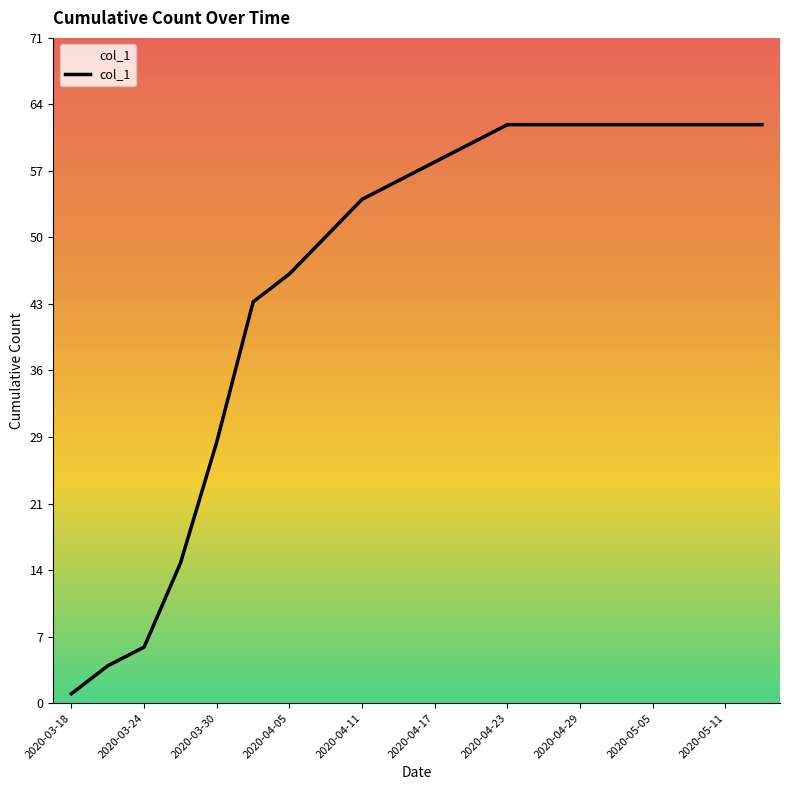

The value at 2020-05-14 is 62. True or false?

True